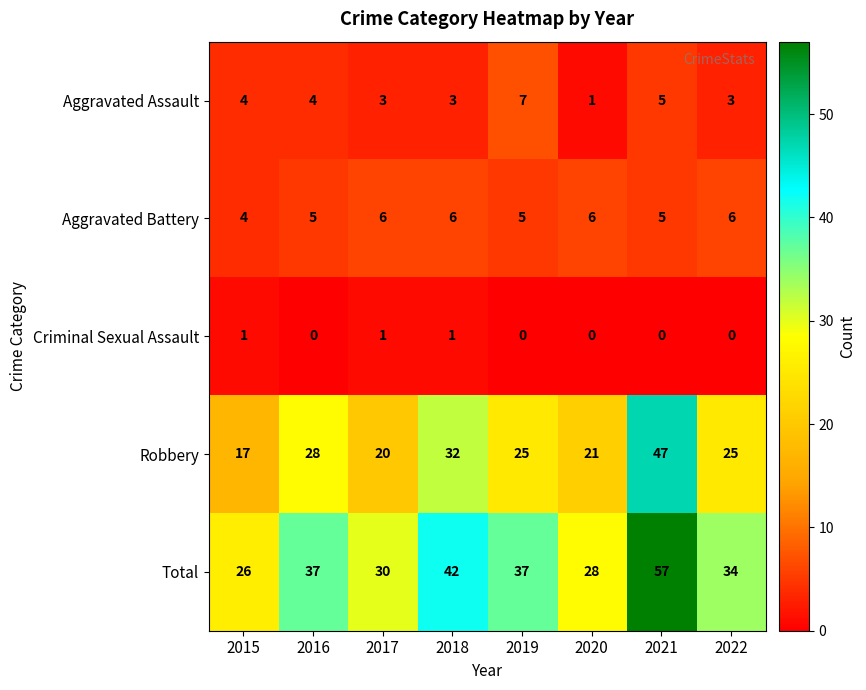

What is the average value of the Aggravated Assault series?

4